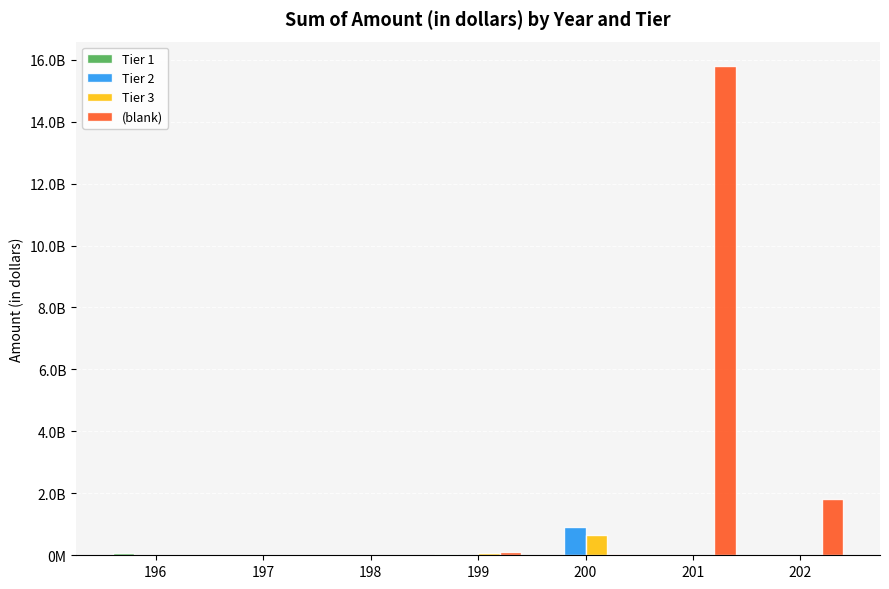

What is the sum of the Tier 1 values at 197 and 198?

4000000